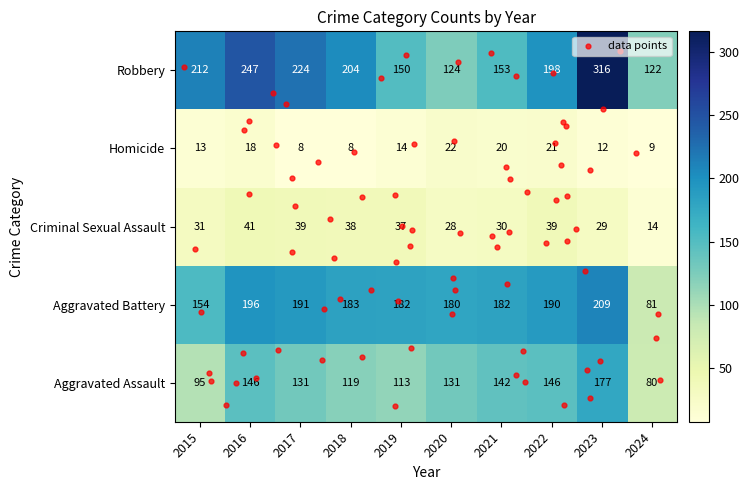

At which label is Criminal Sexual Assault closest to 27?

2020